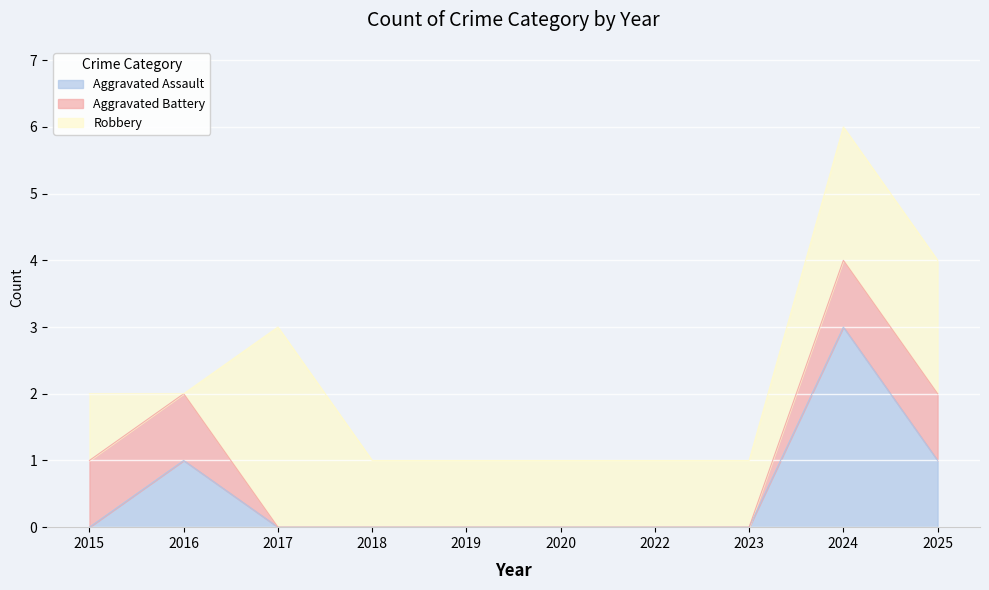

Is it true that Aggravated Battery equals 2 at 2025?

False